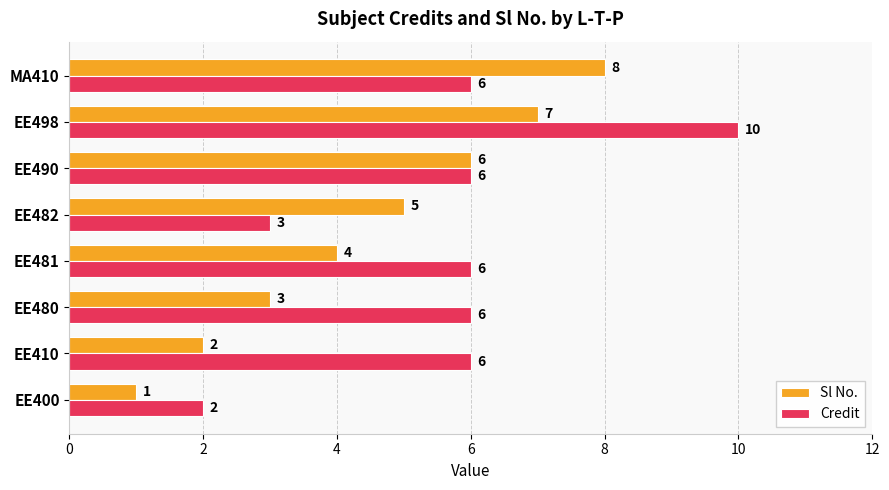

At which category is the sum across all series the highest?

EE498